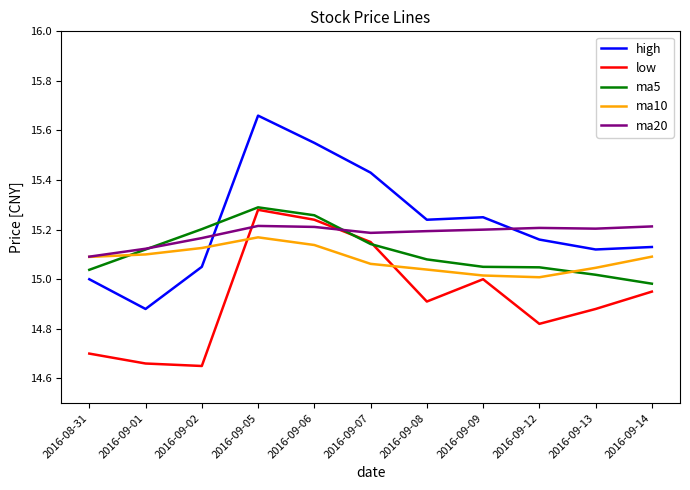

At which label does high reach its minimum?

2016-09-01